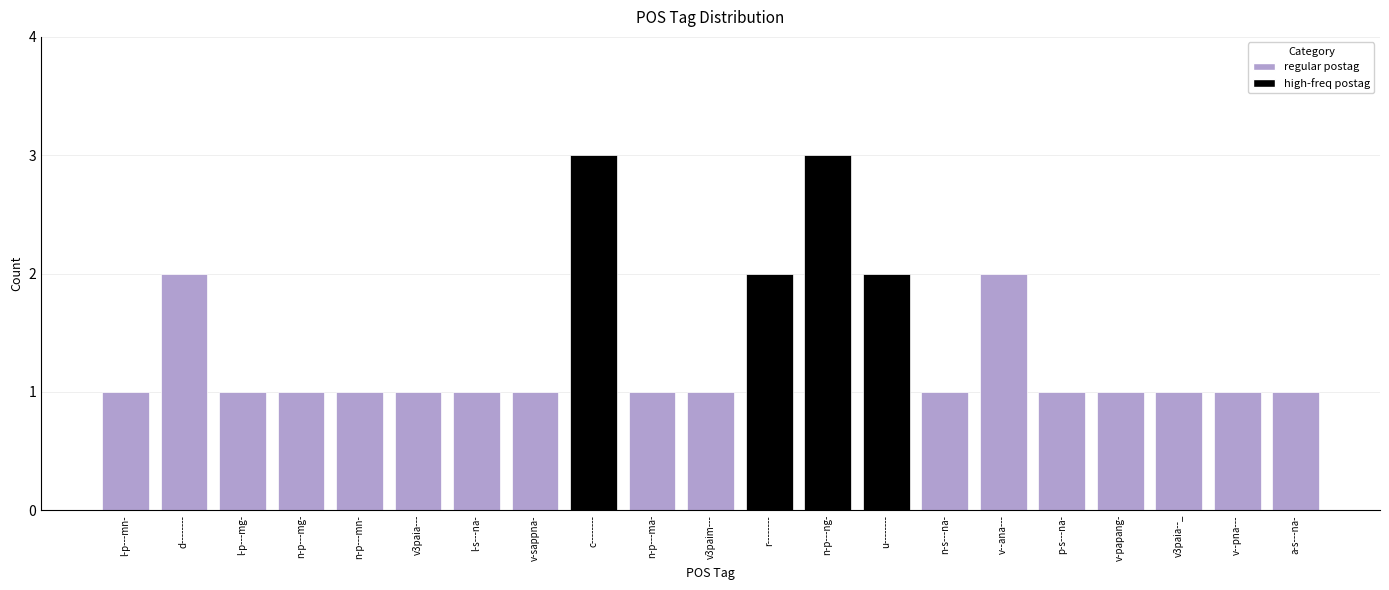

What is the greatest value displayed?

3